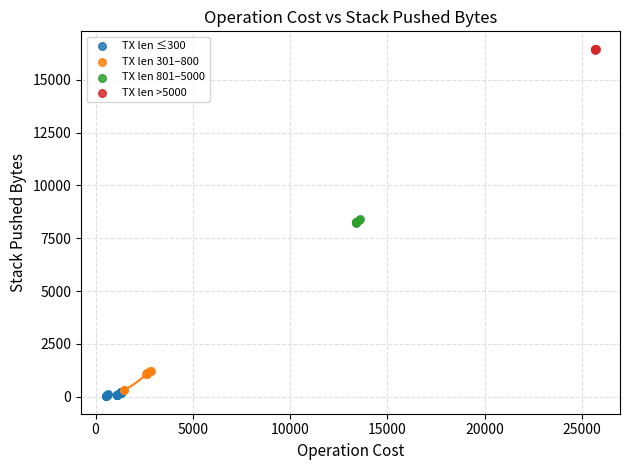

Which series contains the highest Y value?

TX len >5000